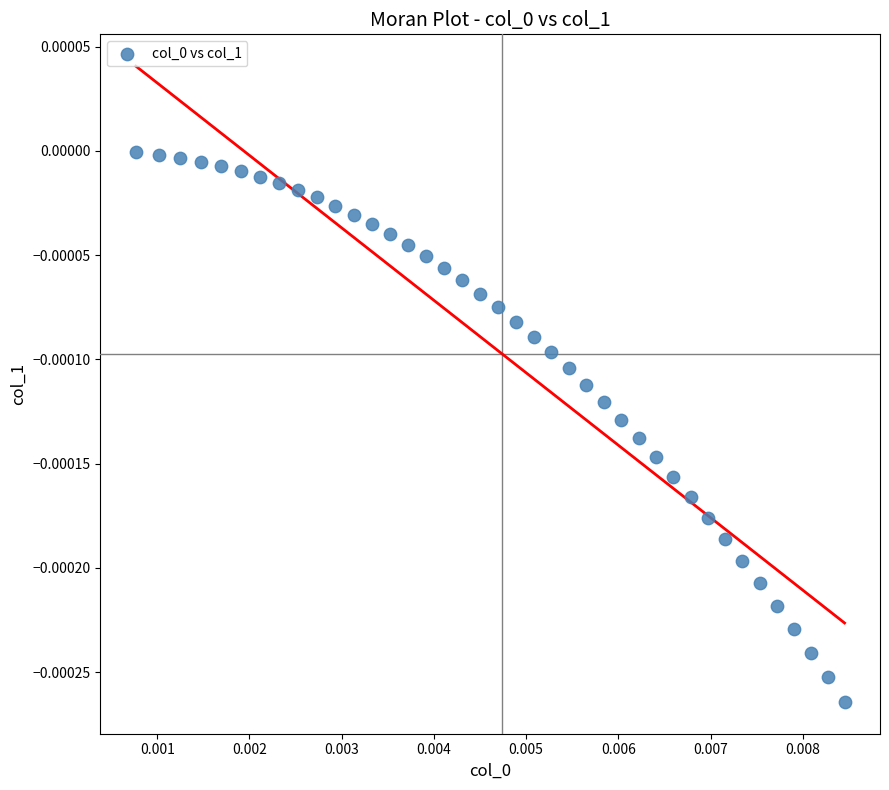

How many data points are displayed?

40